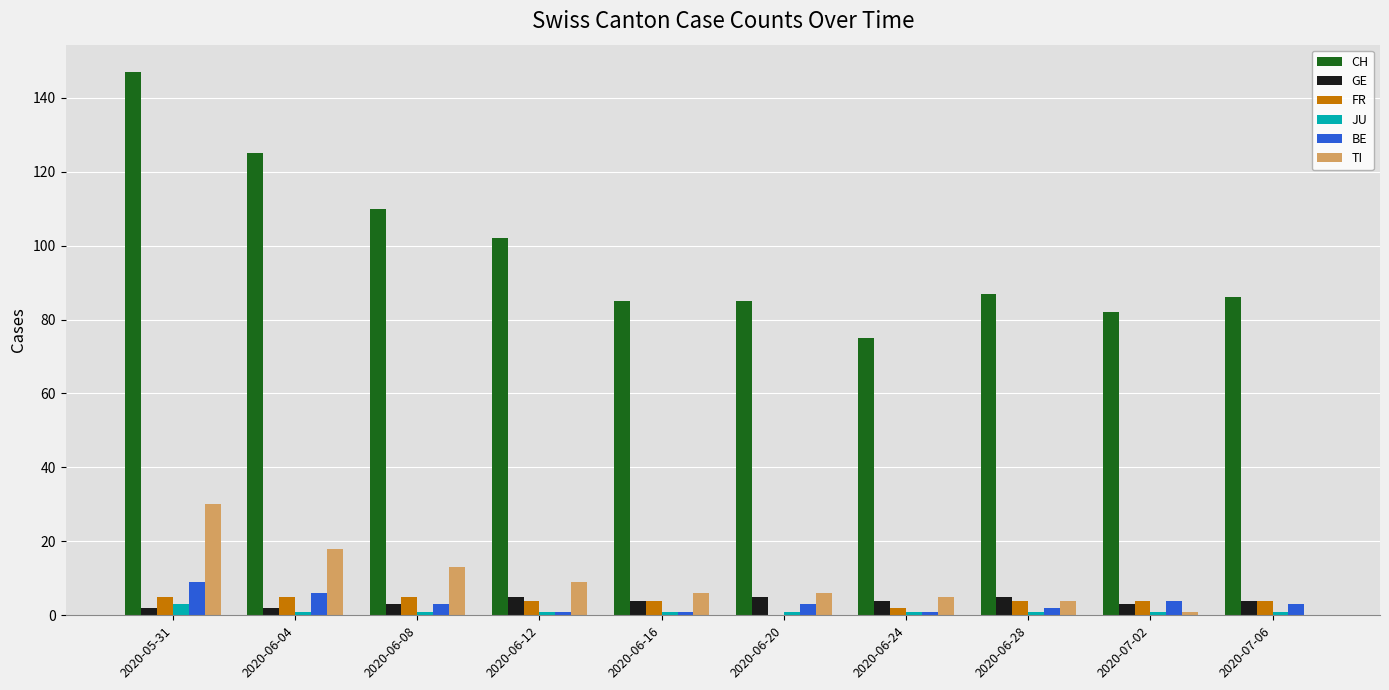

What is the approximate value of GE at 2020-07-02?

3